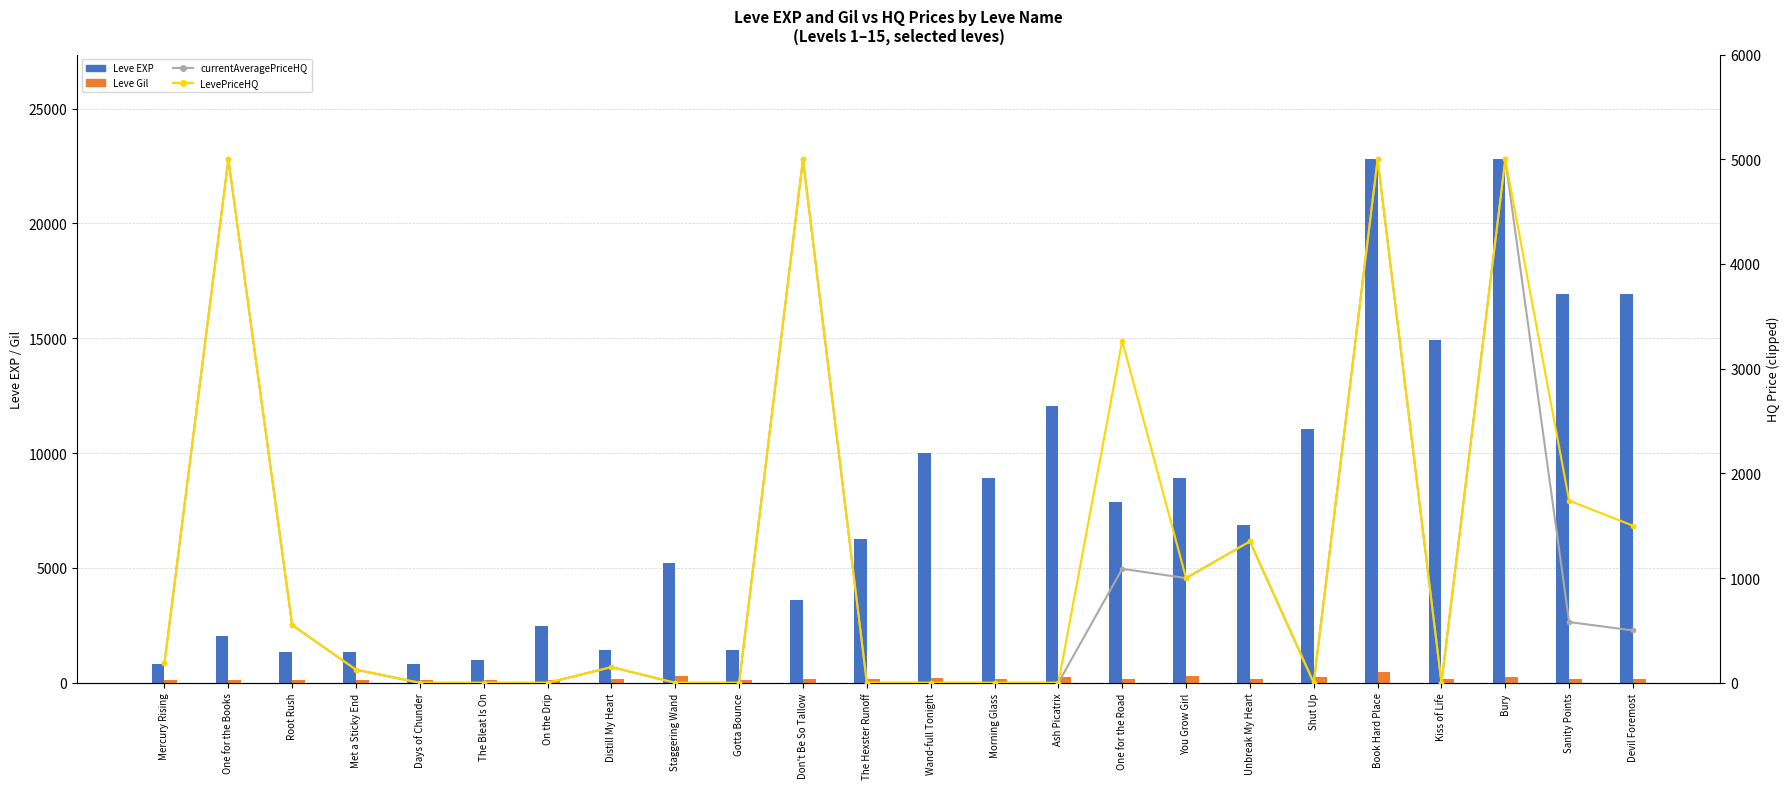

What is the spread (max minus min) of values at Morning Glass?

8930.0